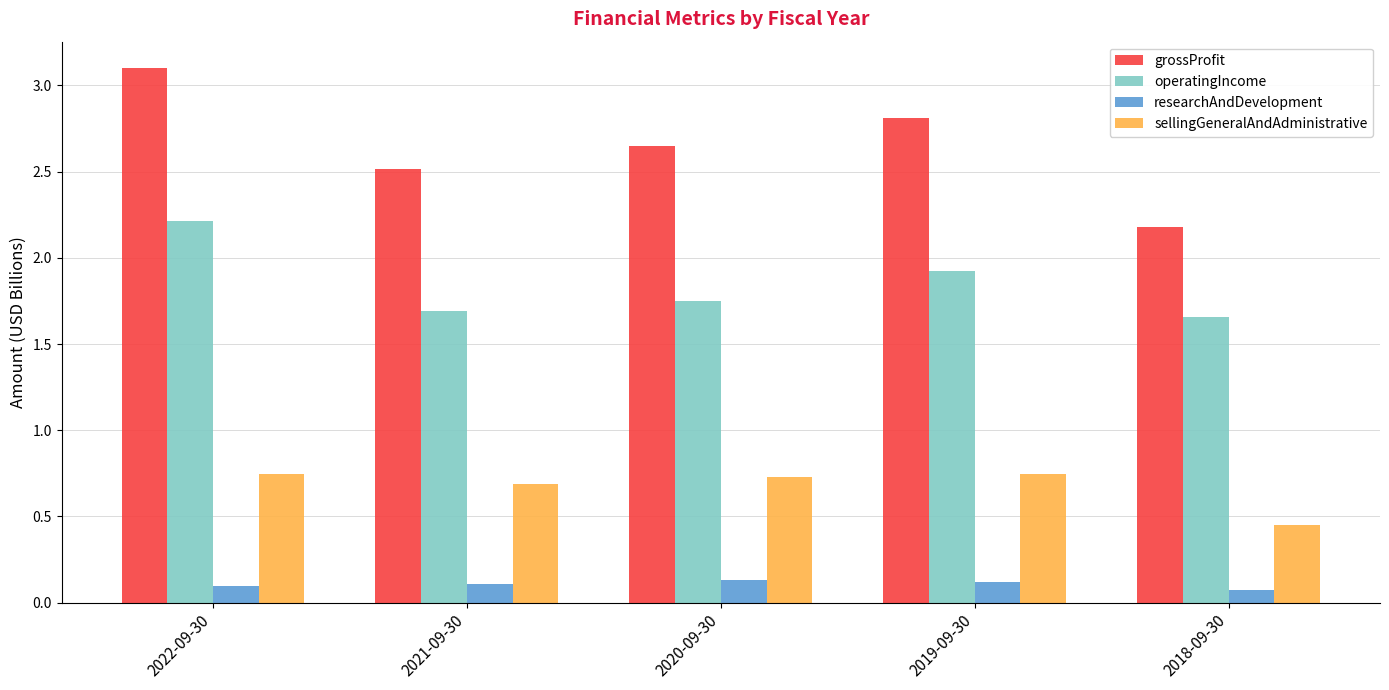

Is the value of grossProfit at 2018-09-30 greater than the value of researchAndDevelopment at 2020-09-30?

Yes